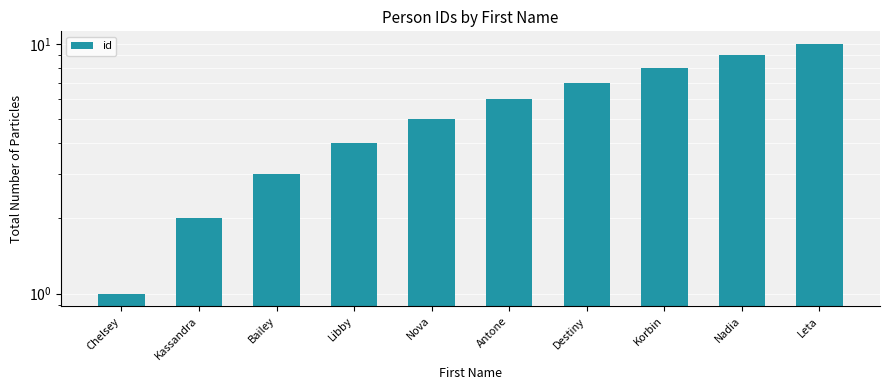

Which has a higher value, Leta or Libby?

Leta